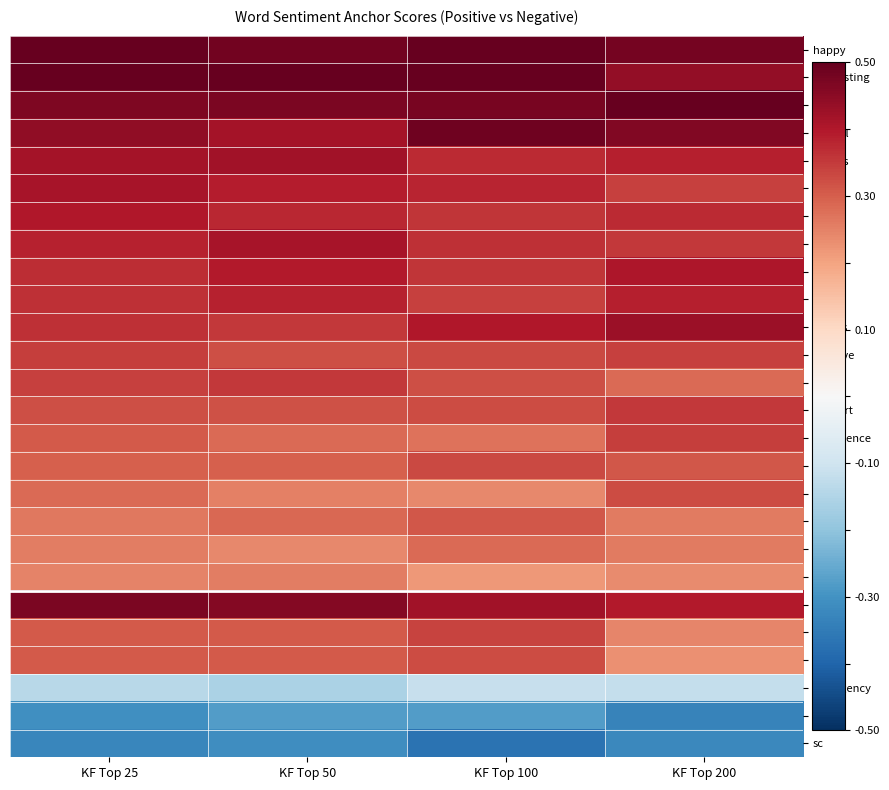

What is the spread (max minus min) of values at KF Top 100?

0.9